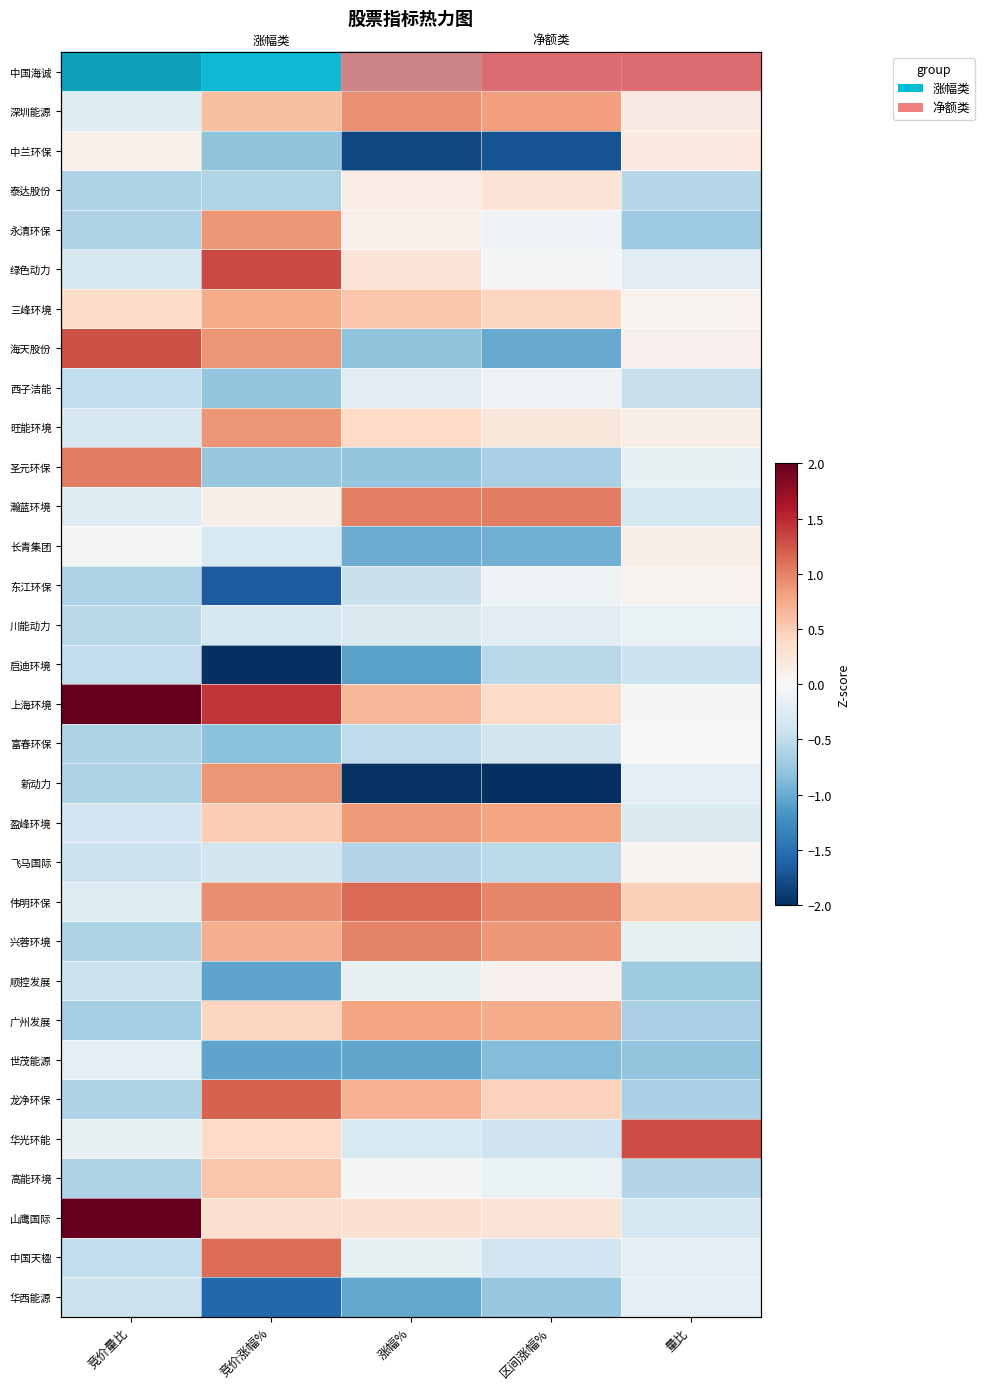

Where is 西子洁能 nearest to the value 0?

区间涨幅%